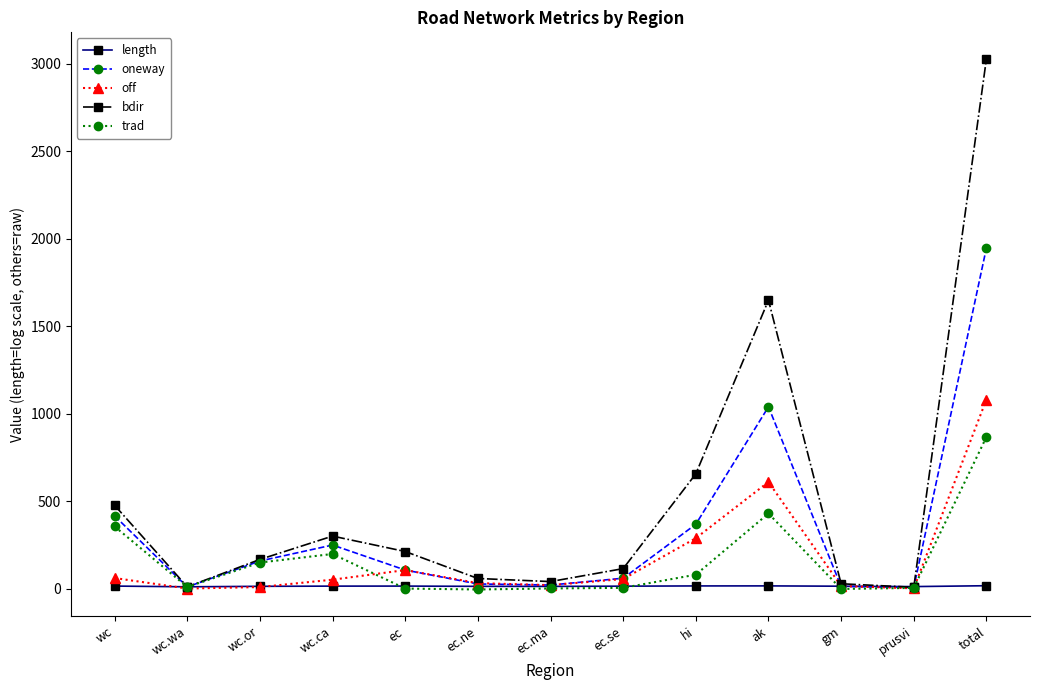

Where is the first local maximum for oneway?

wc.ca